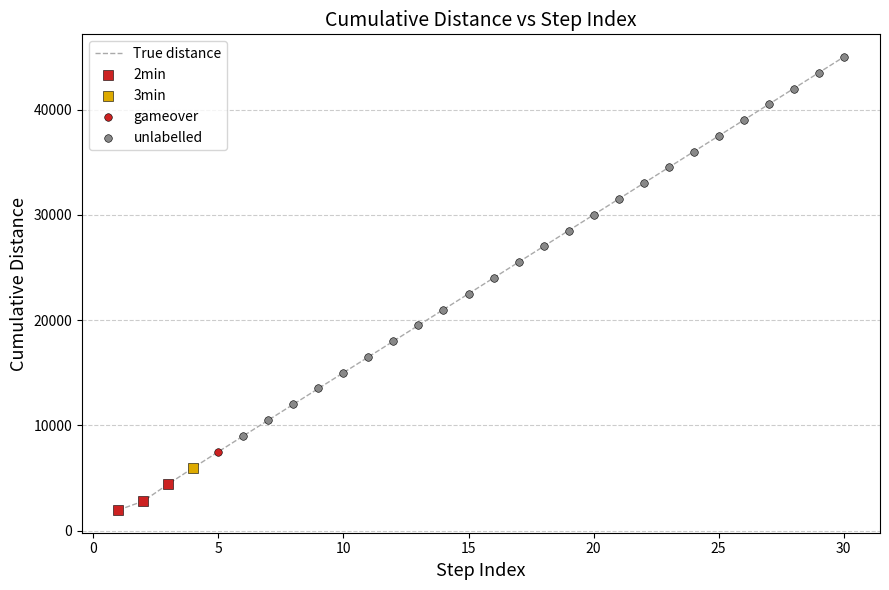

What is the difference between the maximum and minimum values?

43051.8